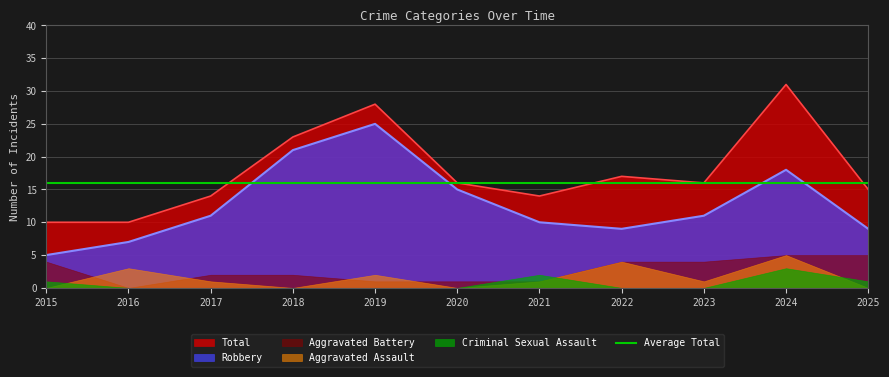

What is the difference between the Aggravated Battery values at 2024 and 2023?

1